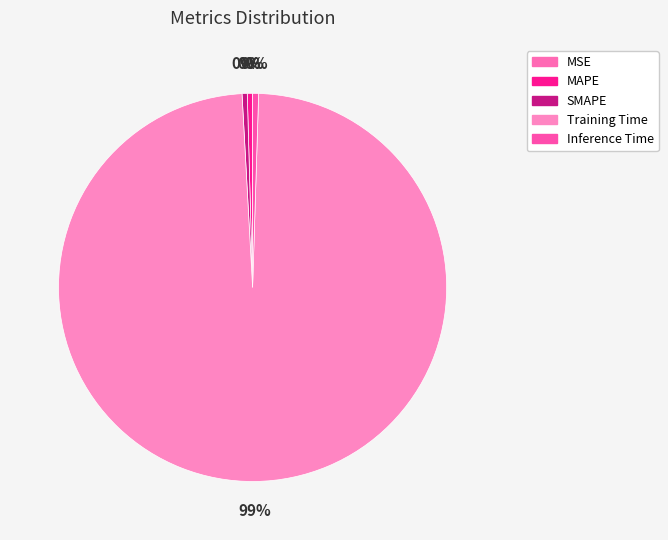

Does MAPE account for over 50% of the chart?

No